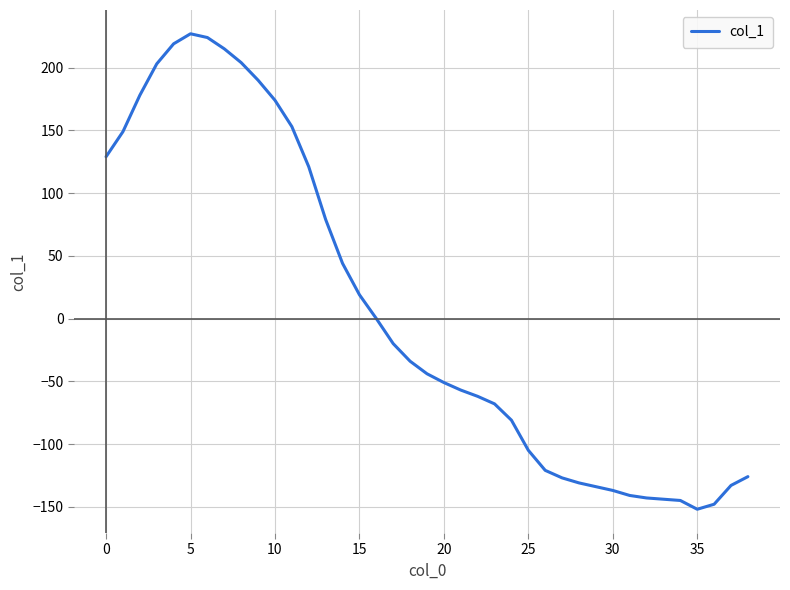

What is the difference between the maximum and minimum values?

379